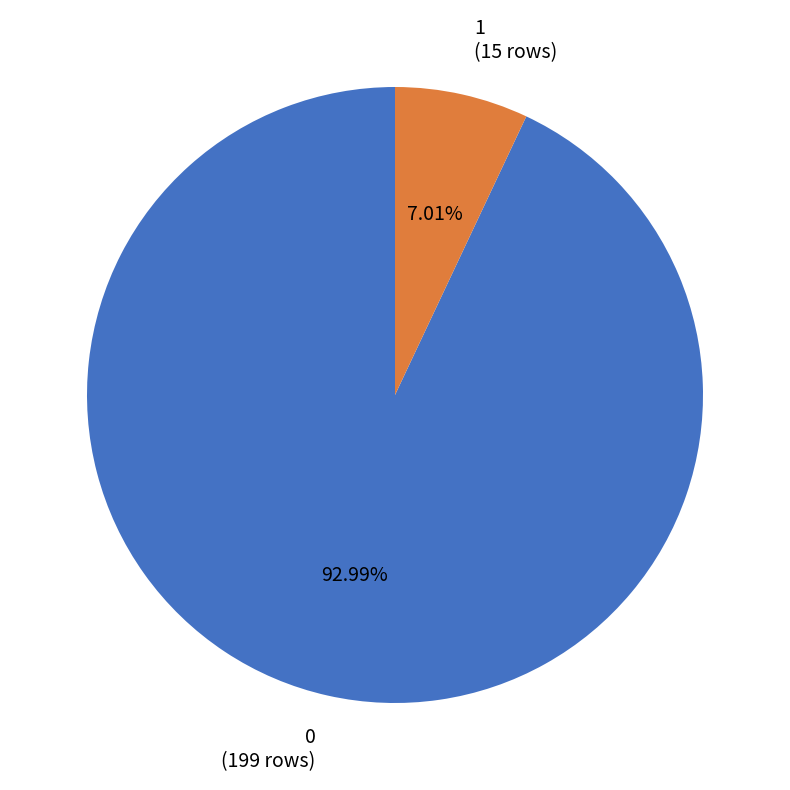

Approximately how many times larger is the value at 0 (199 rows) compared to 1 (15 rows)?

13.3